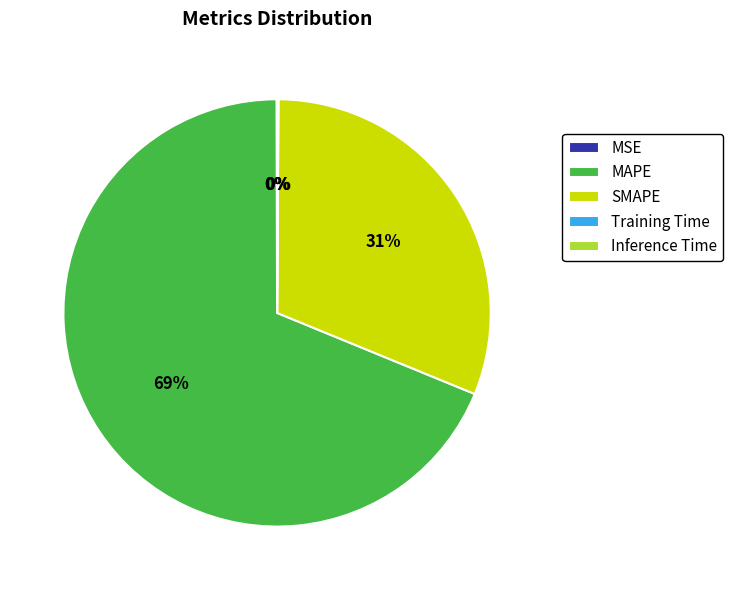

Which slice is the largest?

MAPE